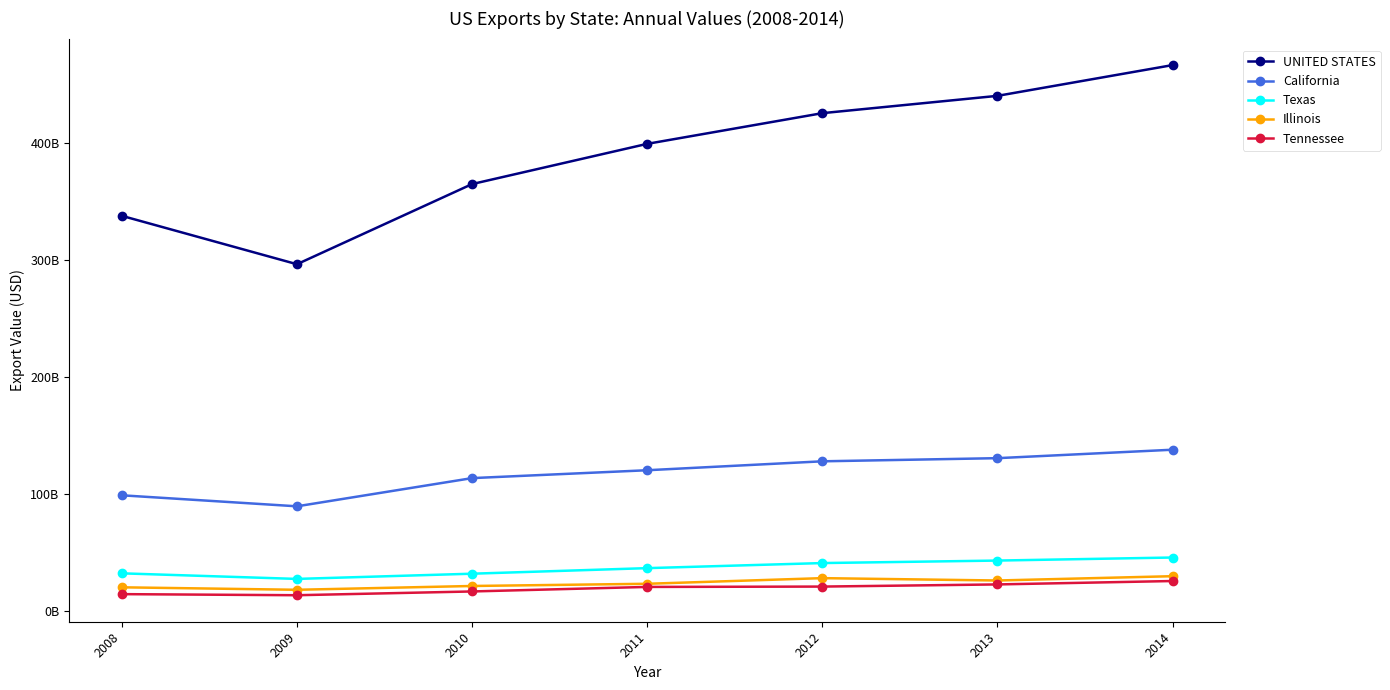

Reading left to right, list all the values displayed in this chart.

UNITED STATES: 337772627823	296373883488	364952633595	399371232631	425619082637	440434334115	466754455239
California: 98676475455	89251843559	113378385712	120120866257	127756755582	130447528546	137676315945
Texas: 31906468250	27134209550	31594753265	36357659719	40697443727	42833409044	45446796290
Illinois: 19951675470	17835899353	21086507354	22974811816	27799035920	25783629391	29463893632
Tennessee: 14111400176	13182123812	16405189747	20281193448	20579923241	22417806353	25333886659